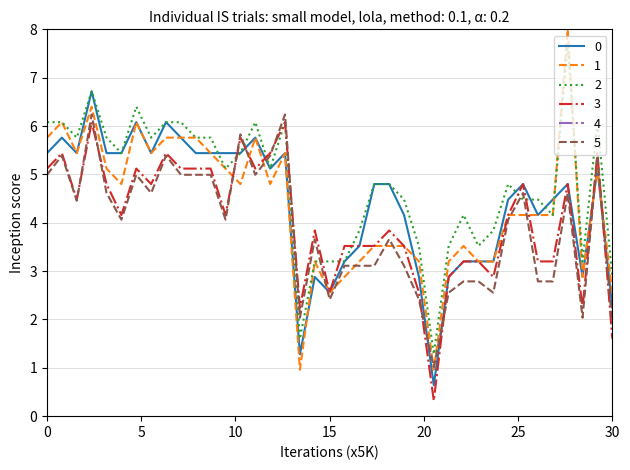

What is the maximum value for 3?

6.1